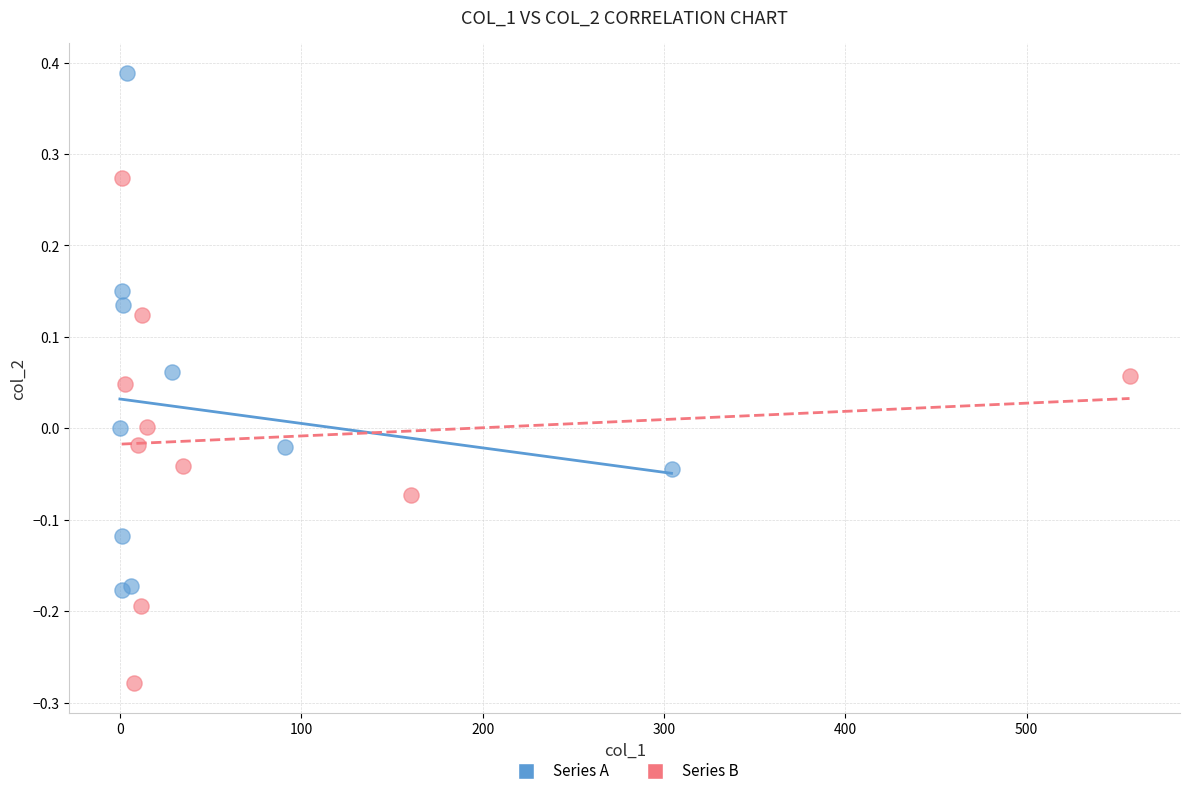

Which series has the widest spread of Y values?

Series A